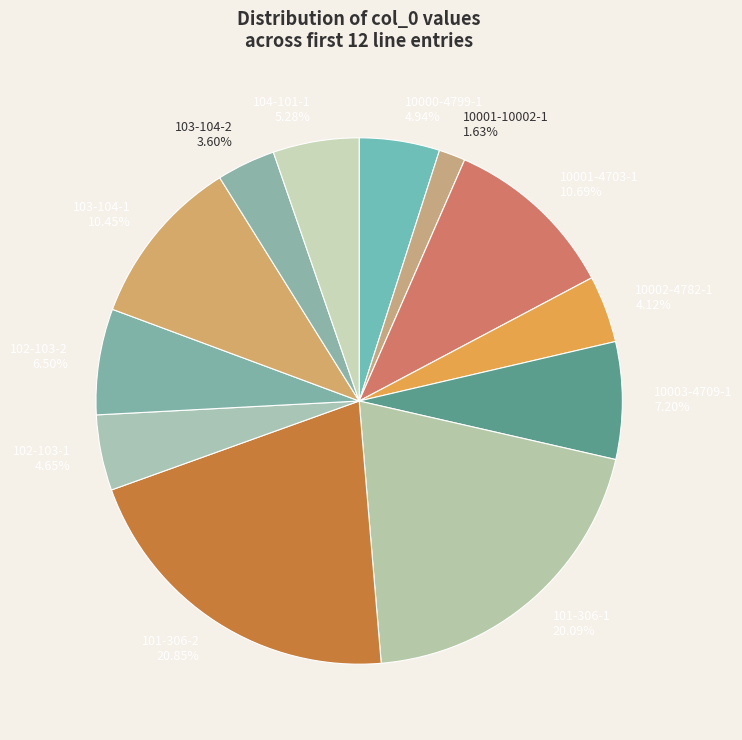

Approximately how many times larger is the value at 101-306-1 compared to 102-103-1?

4.3